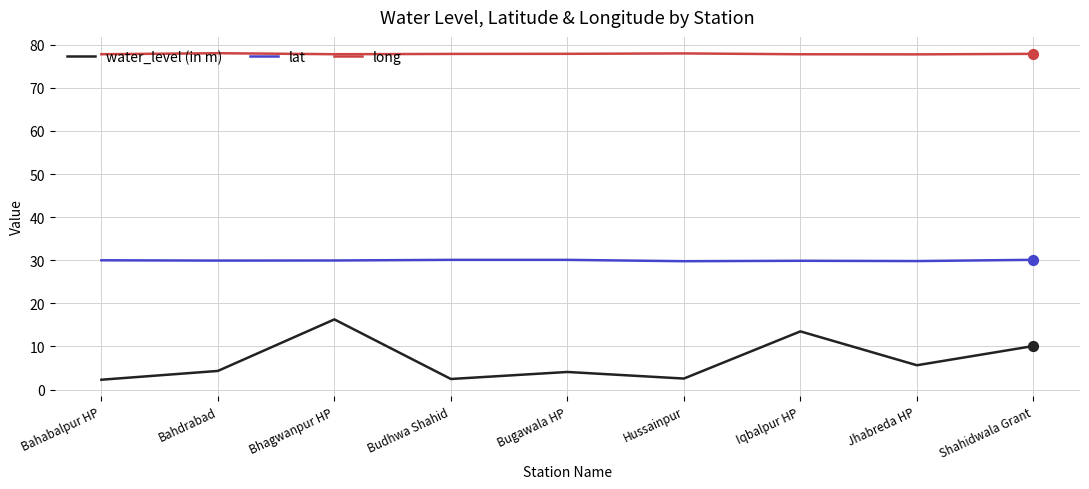

Is the value of lat at Bugawala HP greater than the value of water_level (in m) at Budhwa Shahid?

Yes